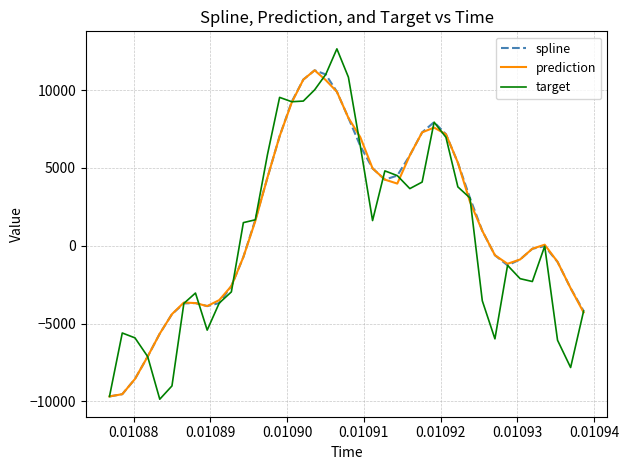

What is the maximum value for spline?

11265.1